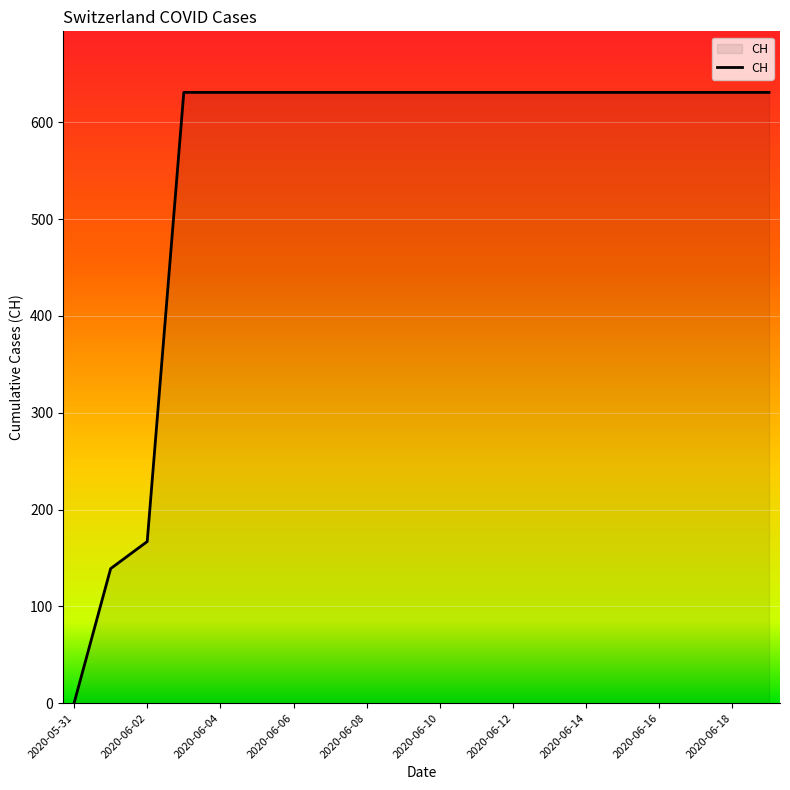

What is the maximum value shown in the chart?

631